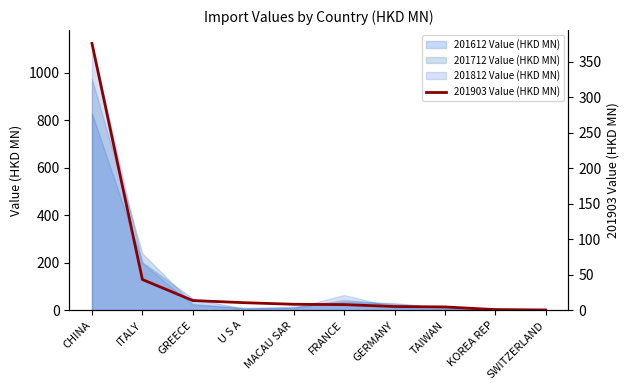

Reading right to left, transcribe all the data shown in this chart.

0.3	0.9	4.7	5.3	8.0	8.4	10.7	13.7	43.3	375.8